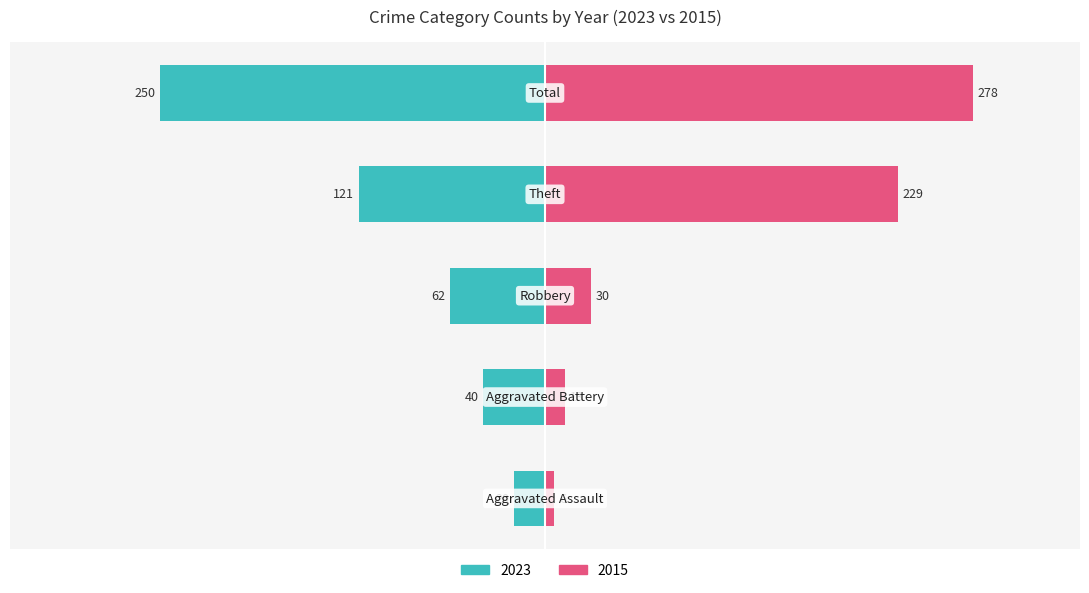

How many groups of bars are there?

5